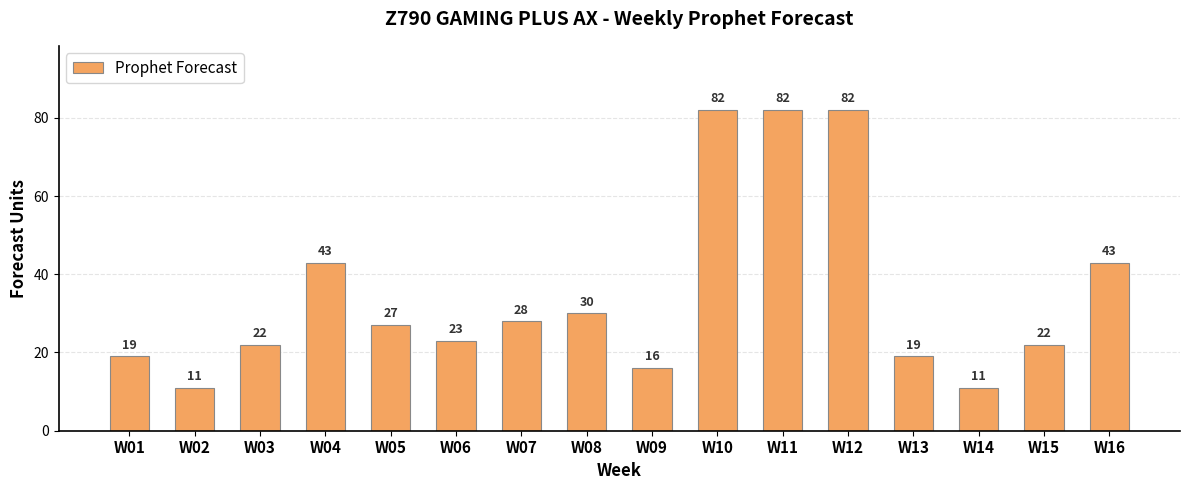

Approximately how many times larger is the value at W04 compared to W07?

1.5